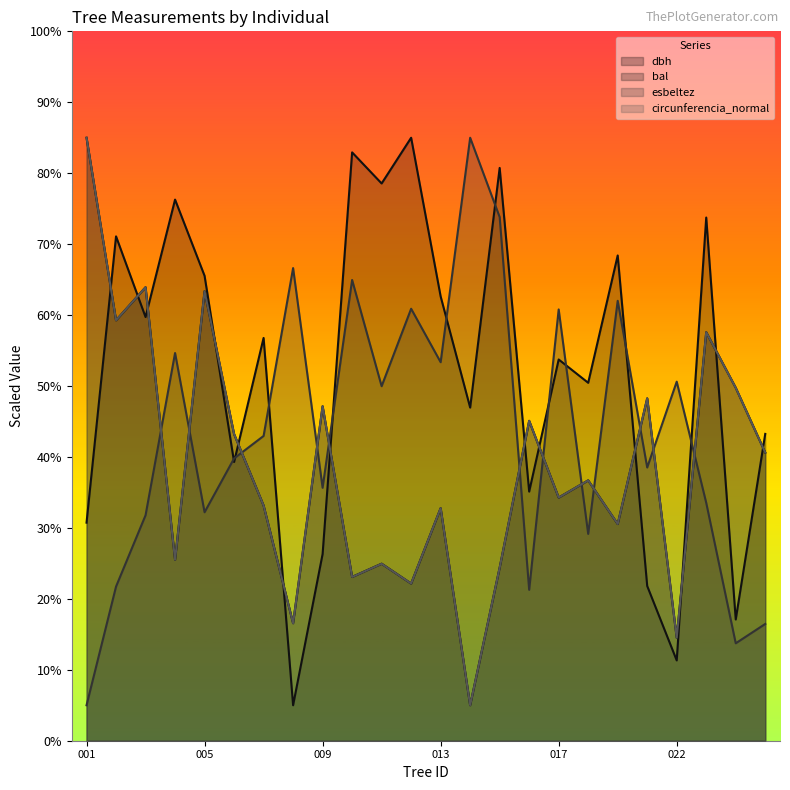

At which category does bal reach its first local peak?

441552002